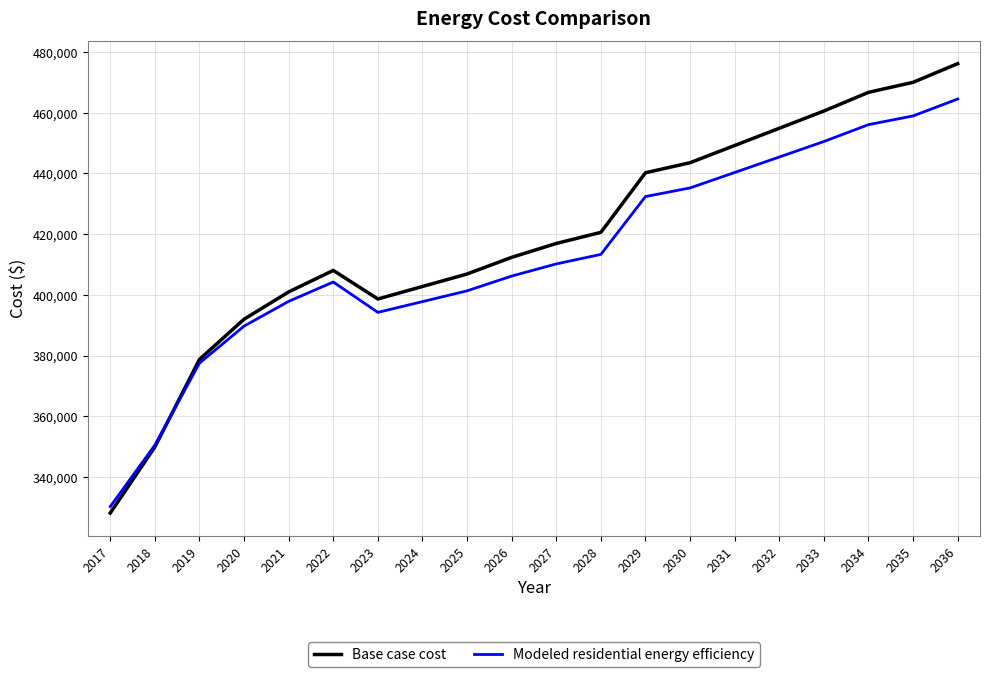

What is the sum of the Modeled residential energy efficiency values at 2018 and 2021?

748394.0